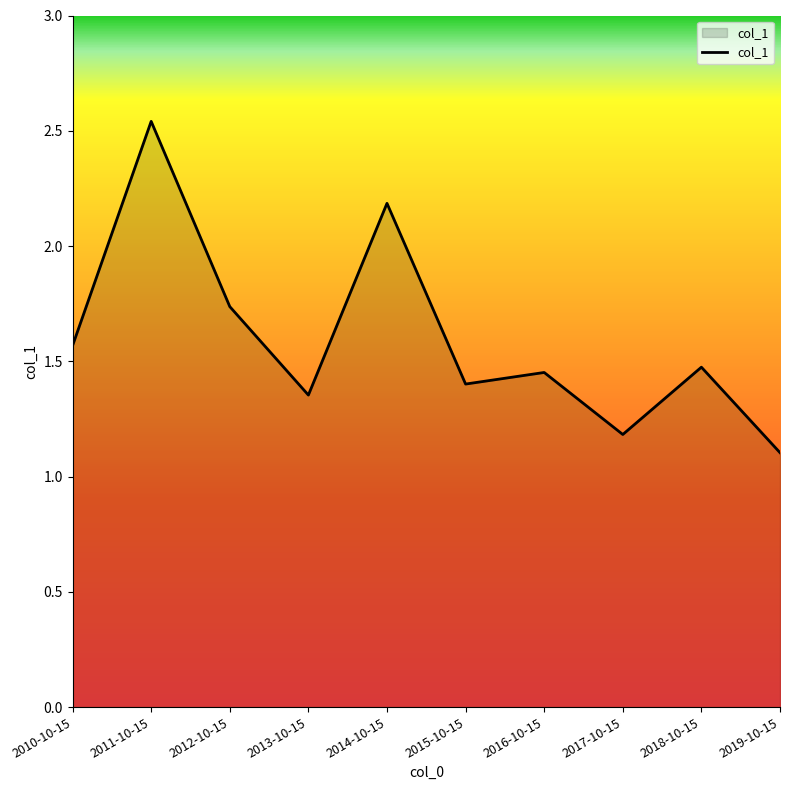

The value at 2016-10-15 is 1.5. True or false?

True